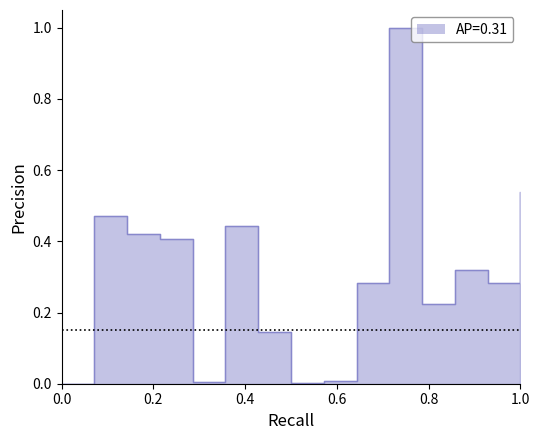

How many points are higher than both their immediate neighbors (excluding endpoints)?

4